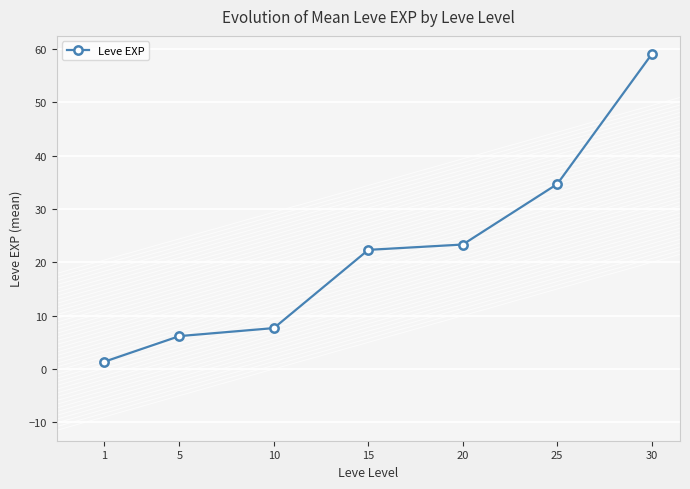

What is the sum of all values?

154.5